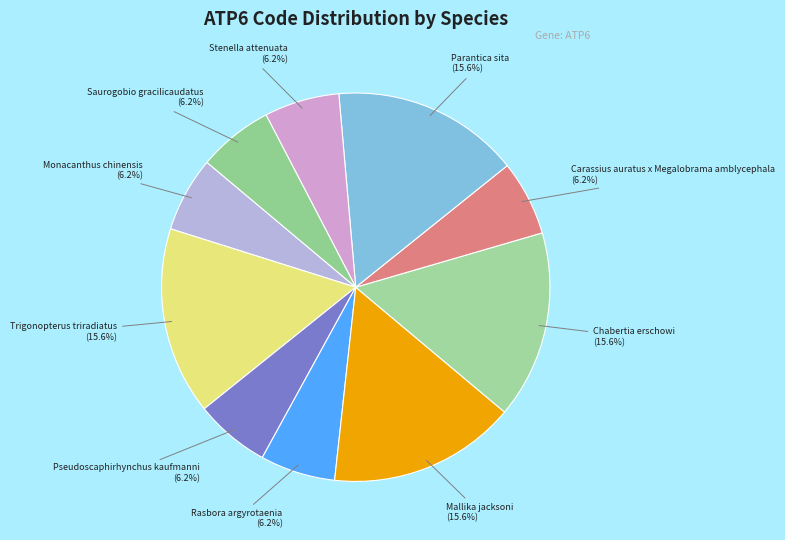

What percentage is the Stenella attenuata slice, to the nearest percent?

6%